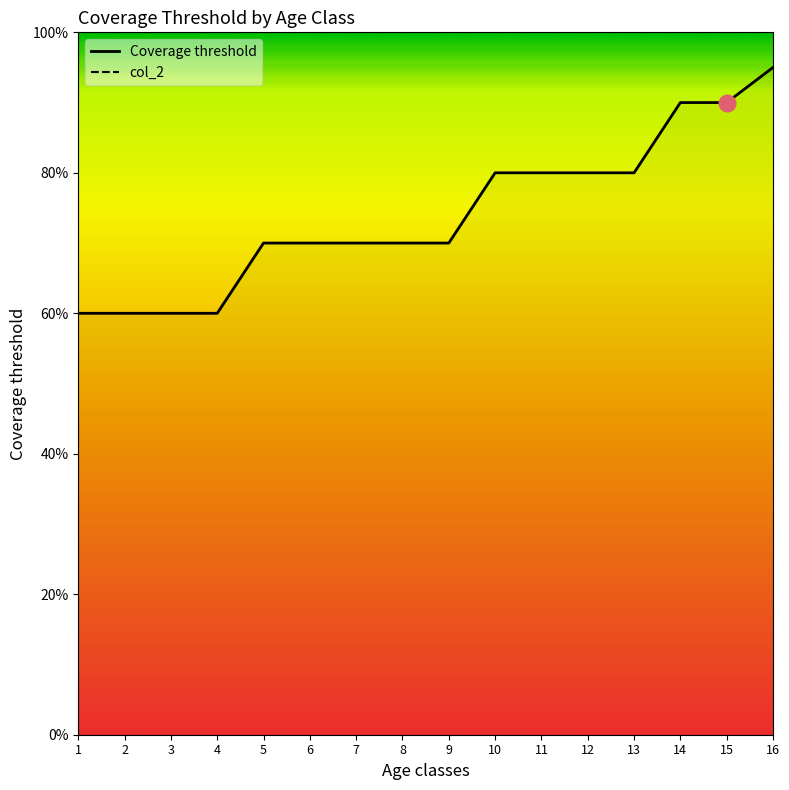

Reading left to right, extract all data points from this chart.

1=0.6	2=0.6	3=0.6	4=0.6	5=0.7	6=0.7	7=0.7	8=0.7	9=0.7	10=0.8	11=0.8	12=0.8	13=0.8	14=0.9	15=0.9	16=0.9